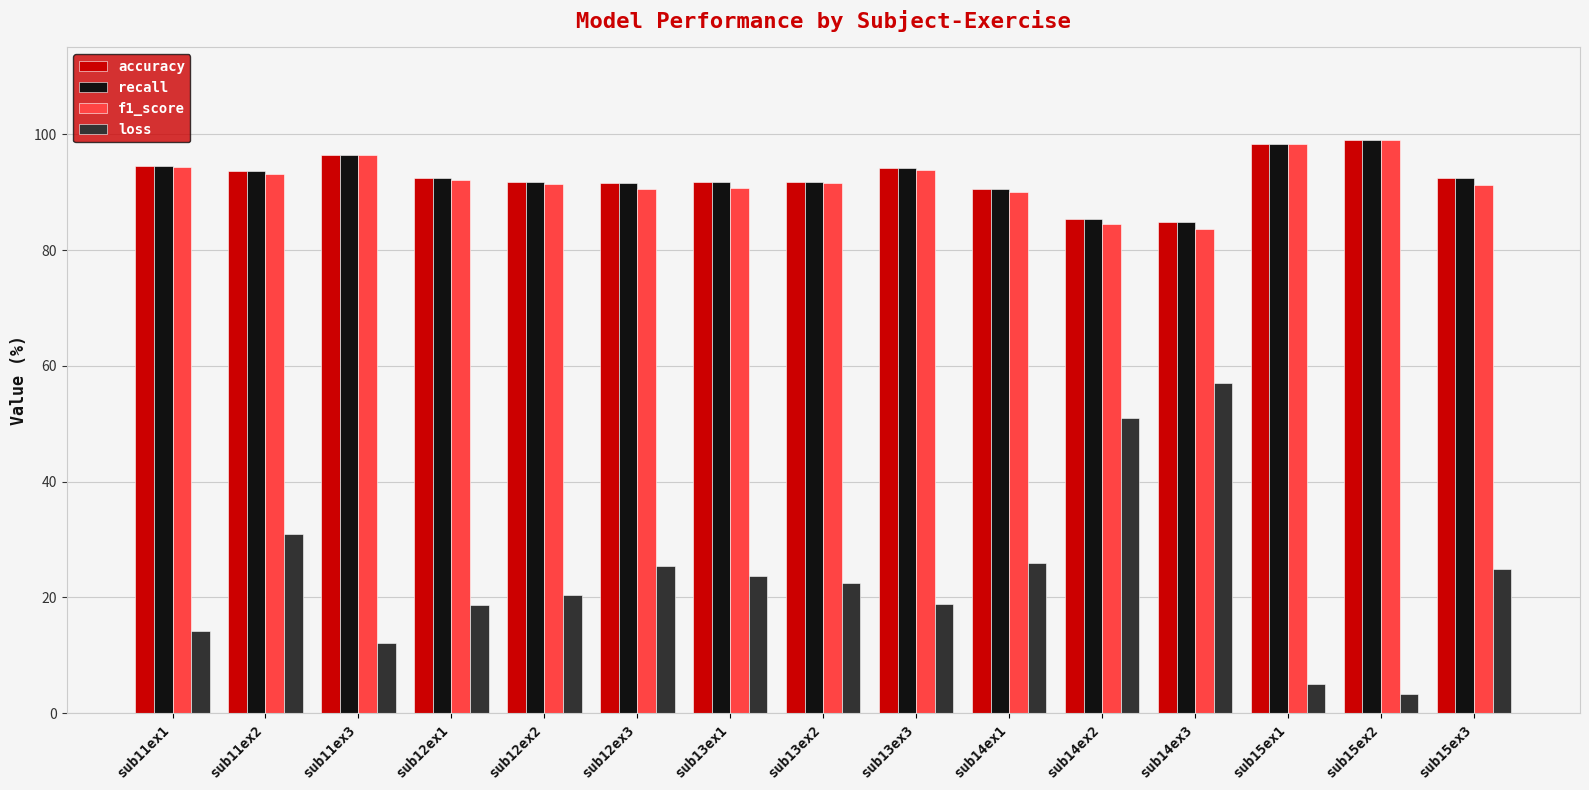

How many data points in loss are above 22?

8